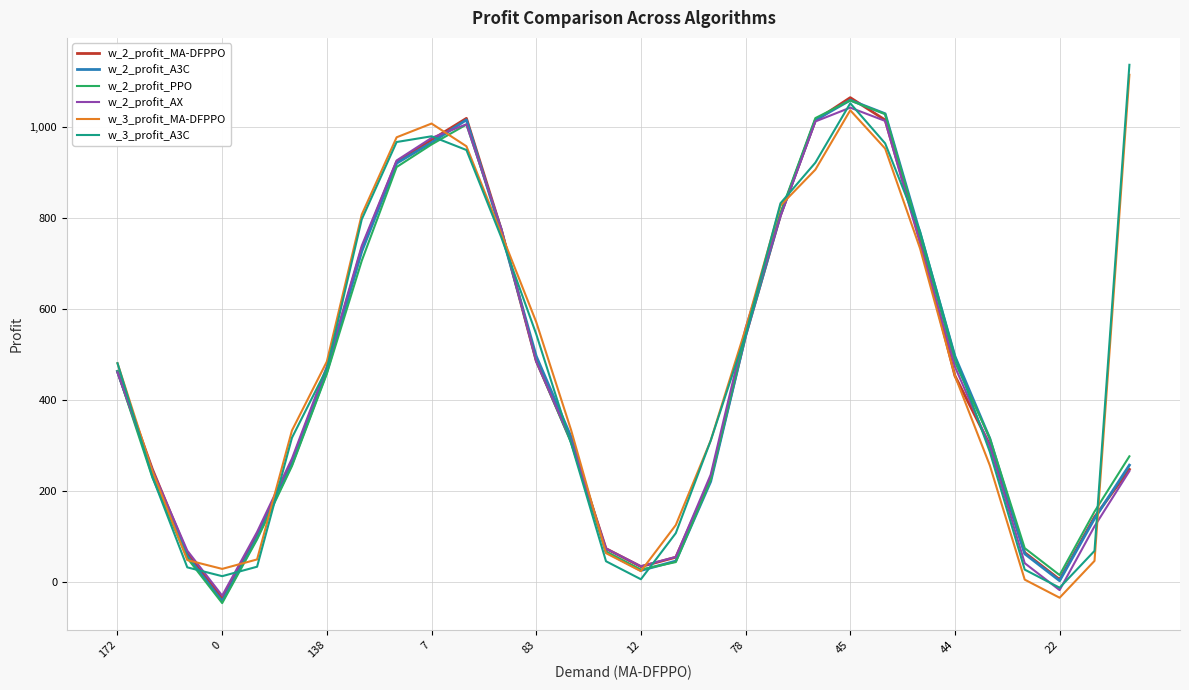

What is the minimum value shown in the chart?

-46.6